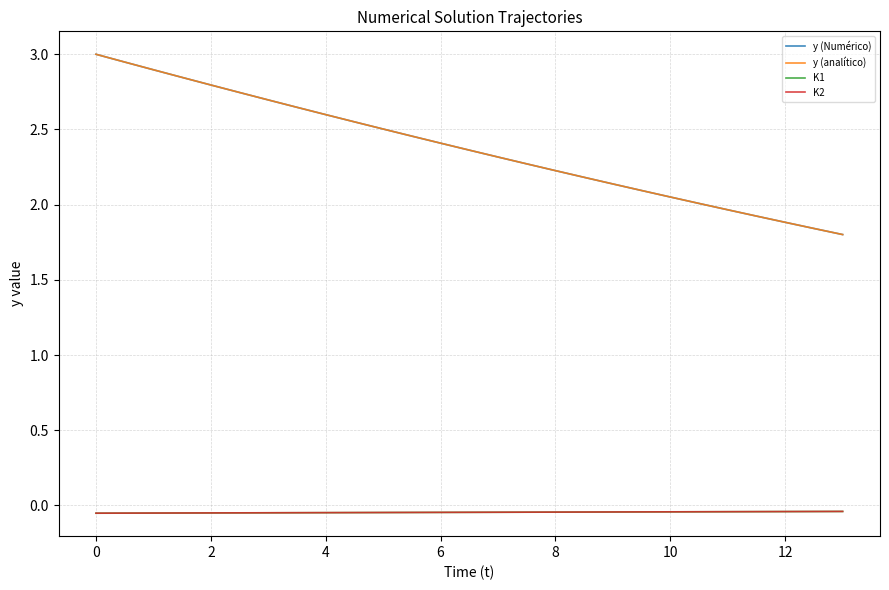

What is the maximum value shown in the chart?

3.0